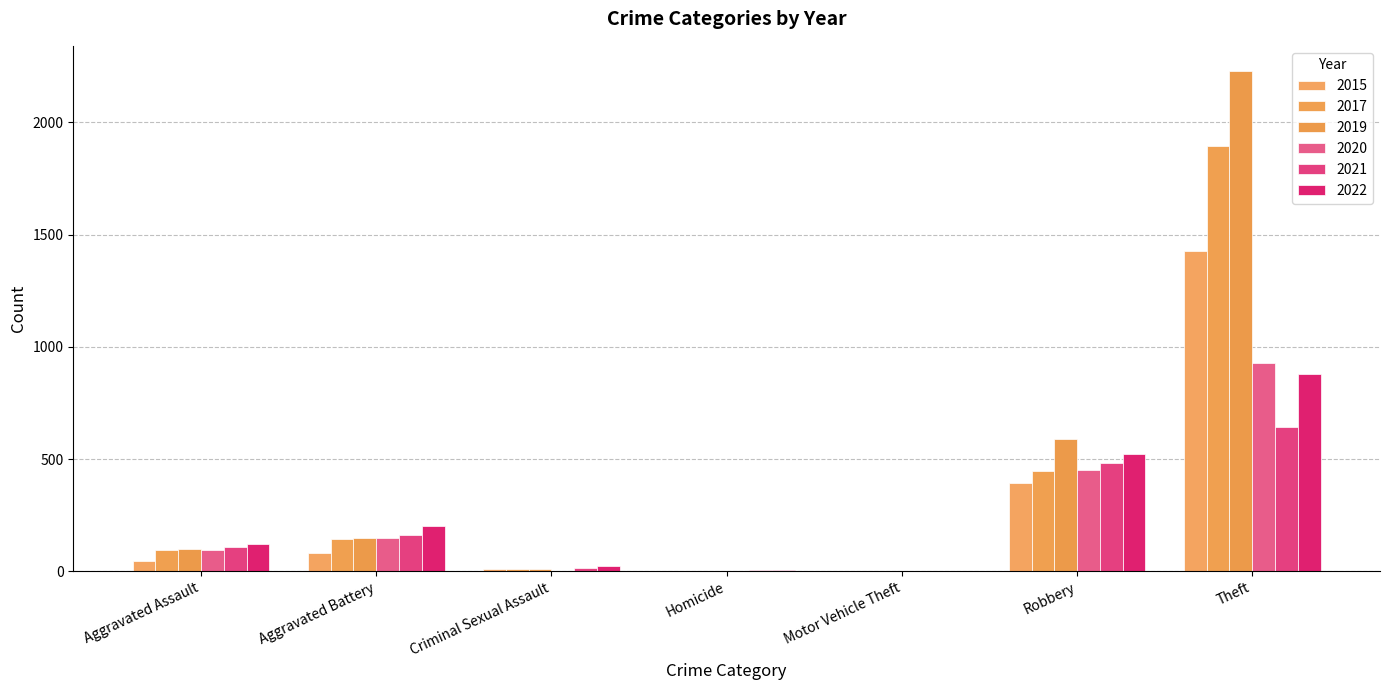

Count the number of data series in this chart.

6